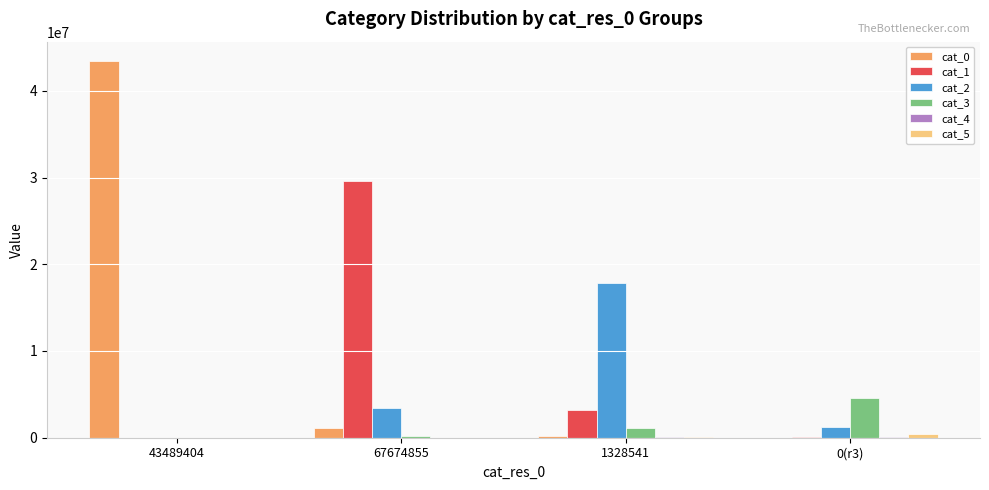

Is it true that cat_0 equals 11697 at 0(r3)?

True